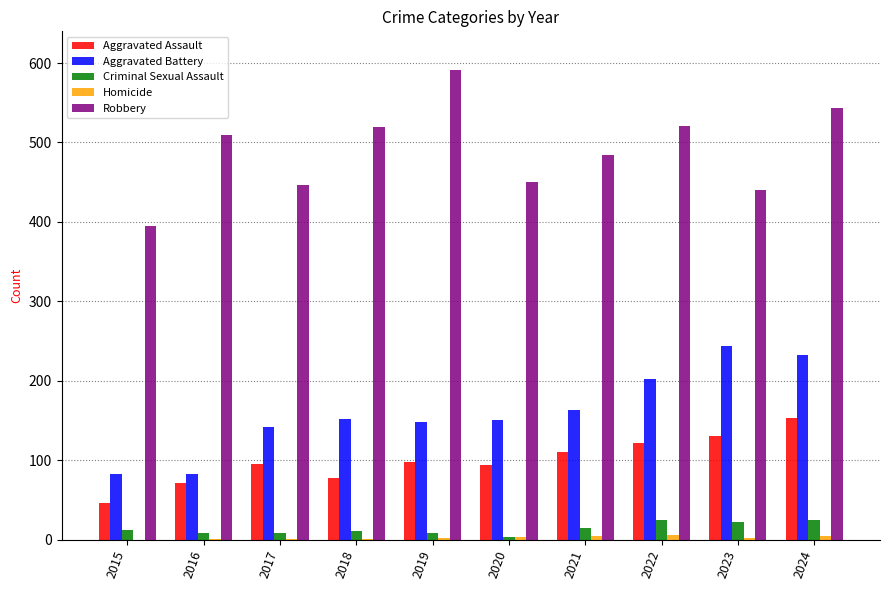

At which category does the chart reach its peak across all series?

2019